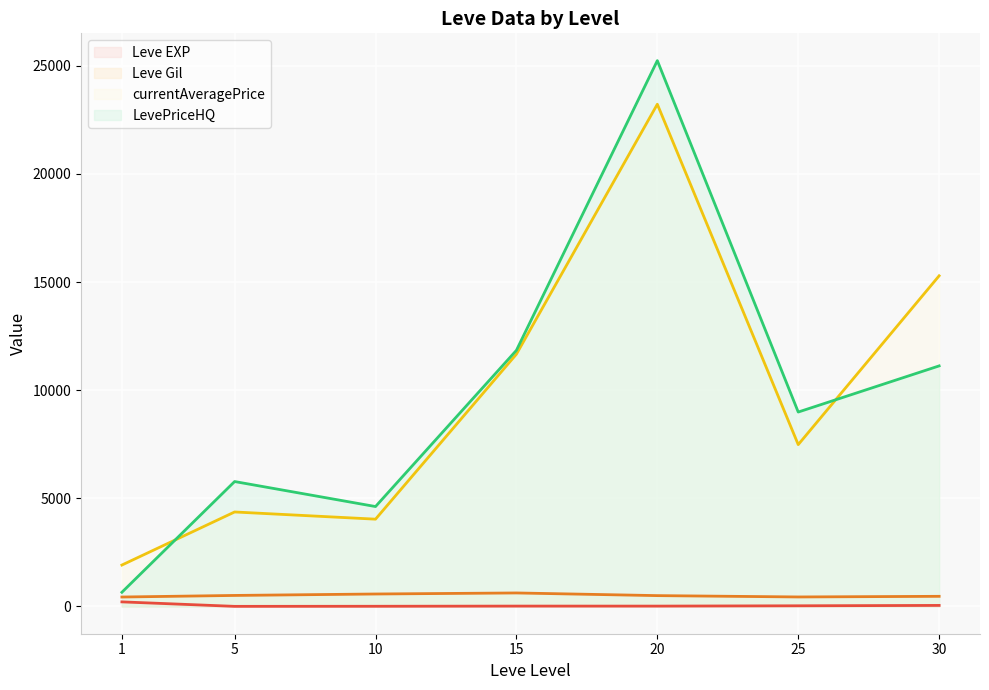

The LevePriceHQ series shows 13832 at 10. True or false?

False